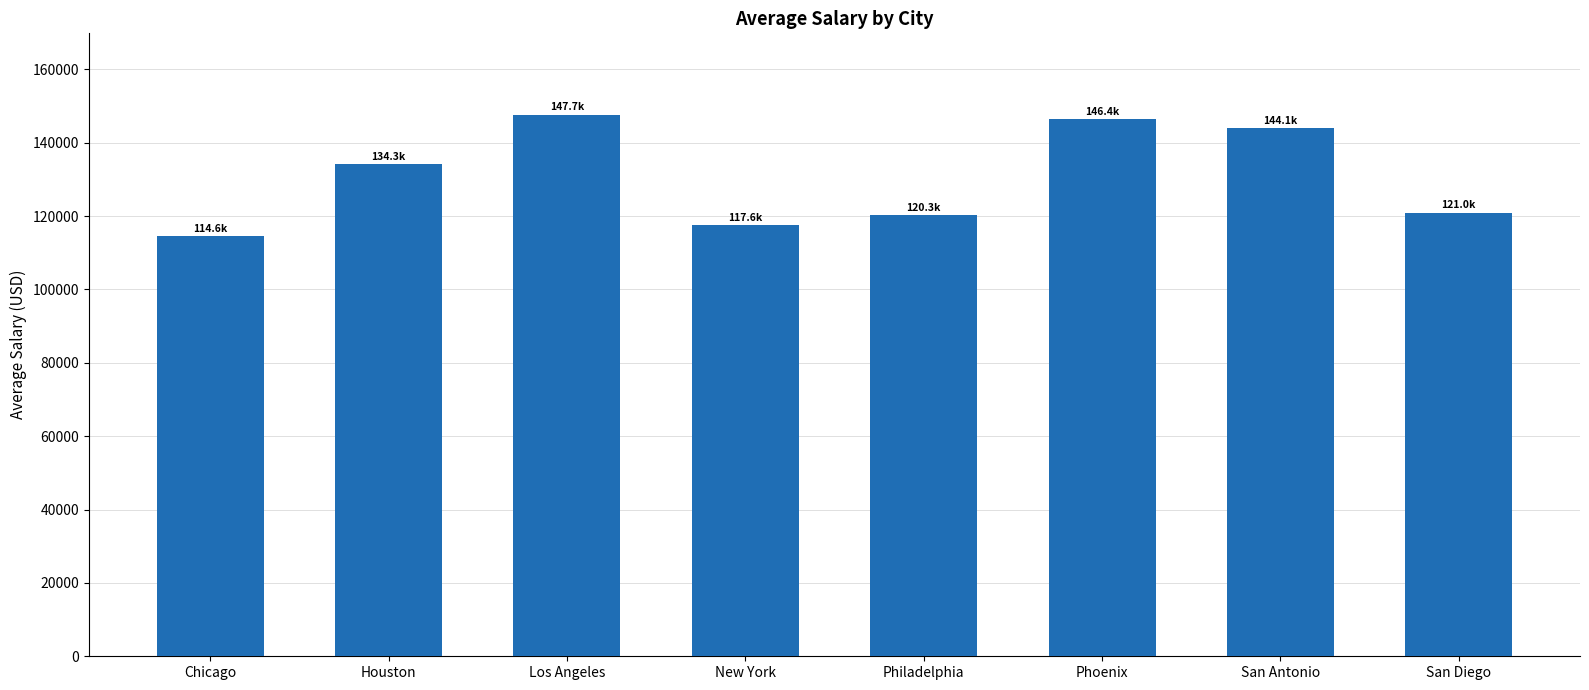

What is the change in value from Houston to Philadelphia?

-13938.0